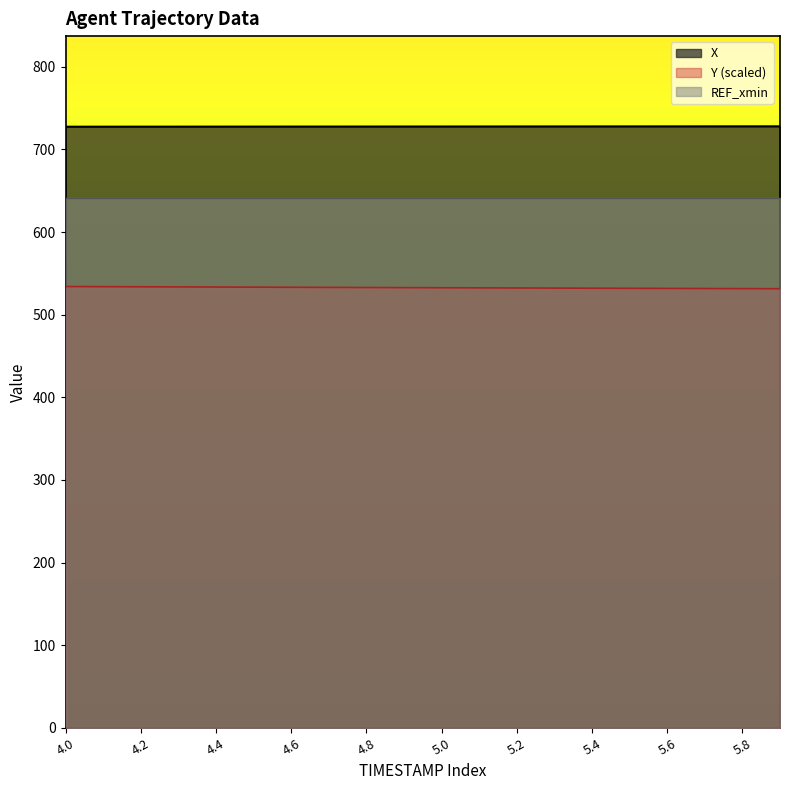

Reading right to left, extract all data points from this chart.

X: 727.9	727.9	727.8	727.8	727.8	727.8	727.8	727.7	727.7	727.7	727.7	727.6	727.6	727.6	727.6	727.5	727.5	727.5	727.4	727.4
Y: 531.4	531.5	531.6	531.7	531.9	532.0	532.1	532.3	532.4	532.5	532.7	532.8	533.0	533.1	533.2	533.4	533.5	533.7	533.9	534.0